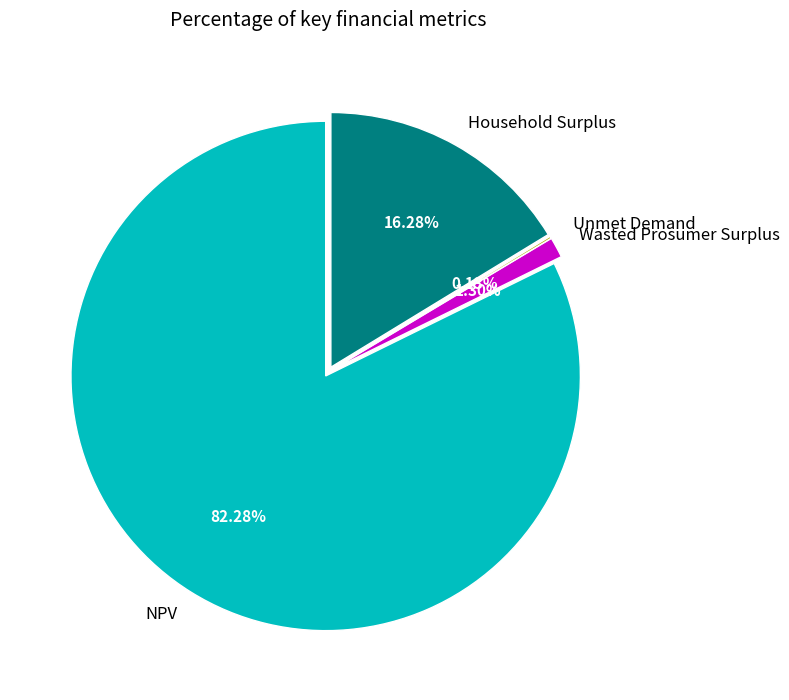

Rank the categories by value from lowest to highest.

Unmet Demand, Wasted Prosumer Surplus, Household Surplus, NPV